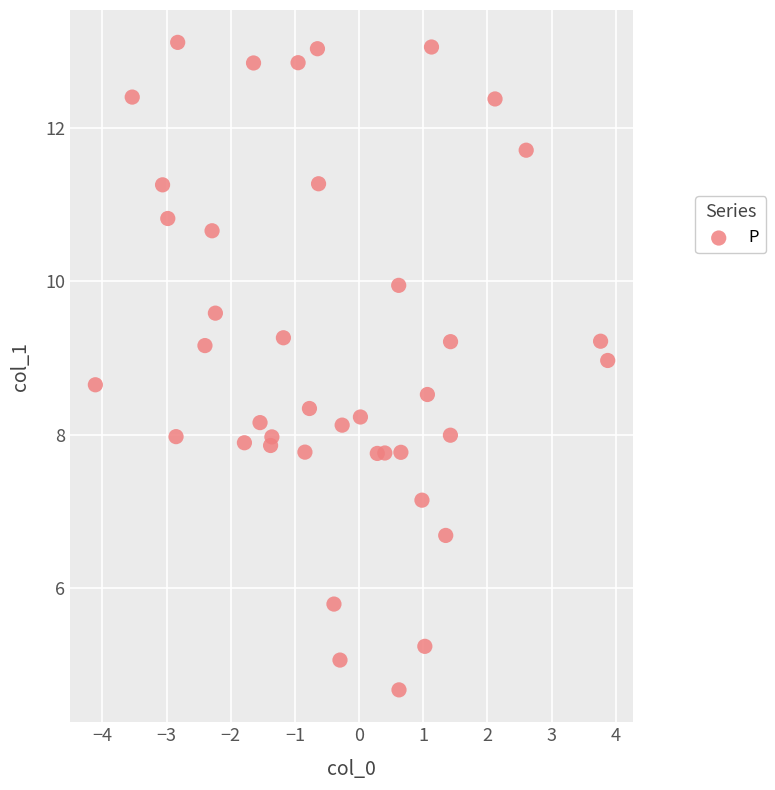

What is the range of Y values (max minus min)?

8.4